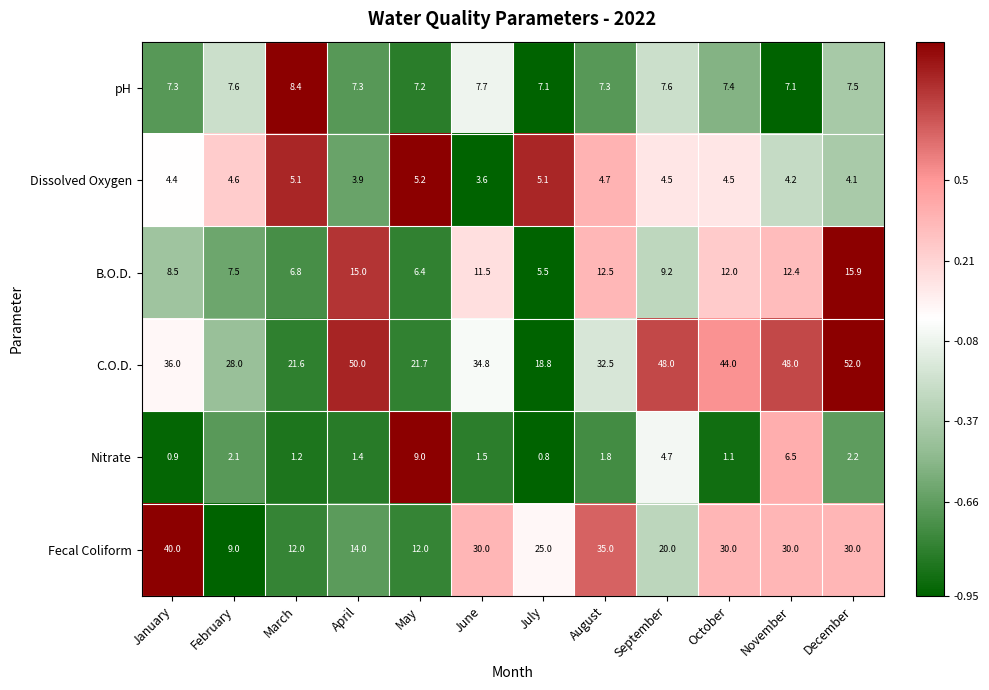

True or false: Nitrate has a value of 4.7 at September.

True